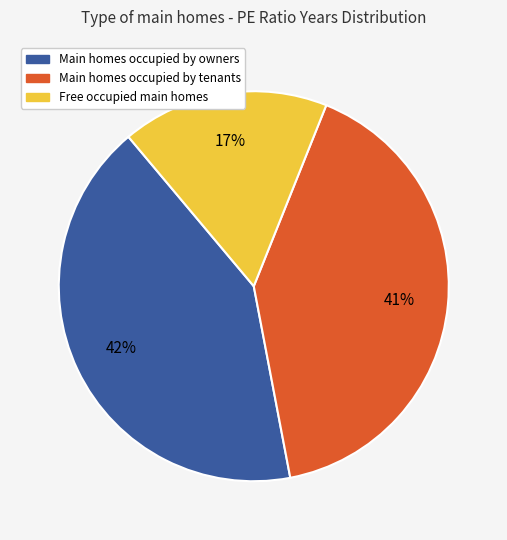

Is it true that Main homes occupied by owners is 42% of the pie?

True